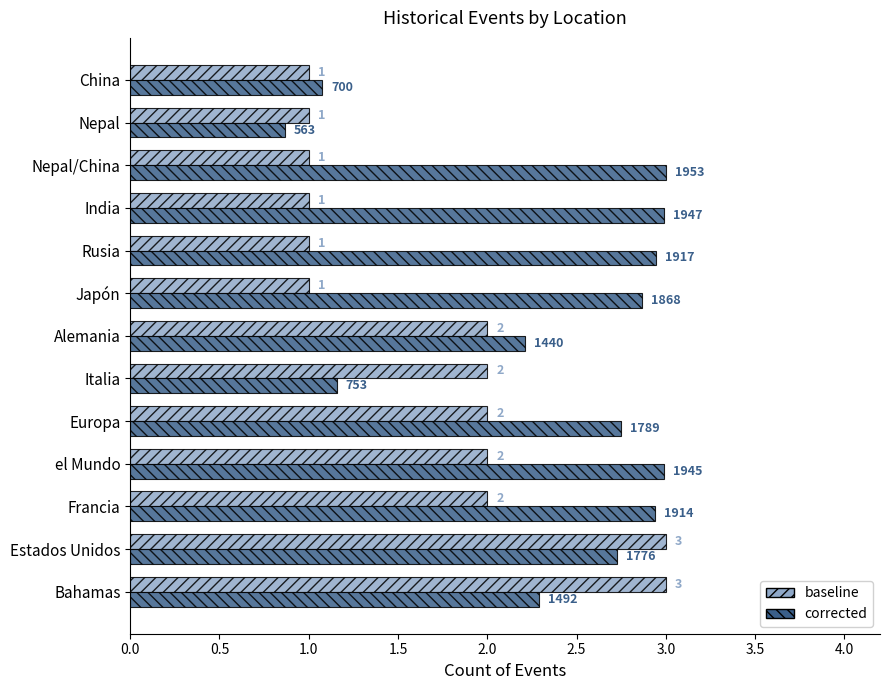

How many values in the corrected series exceed 2?

10